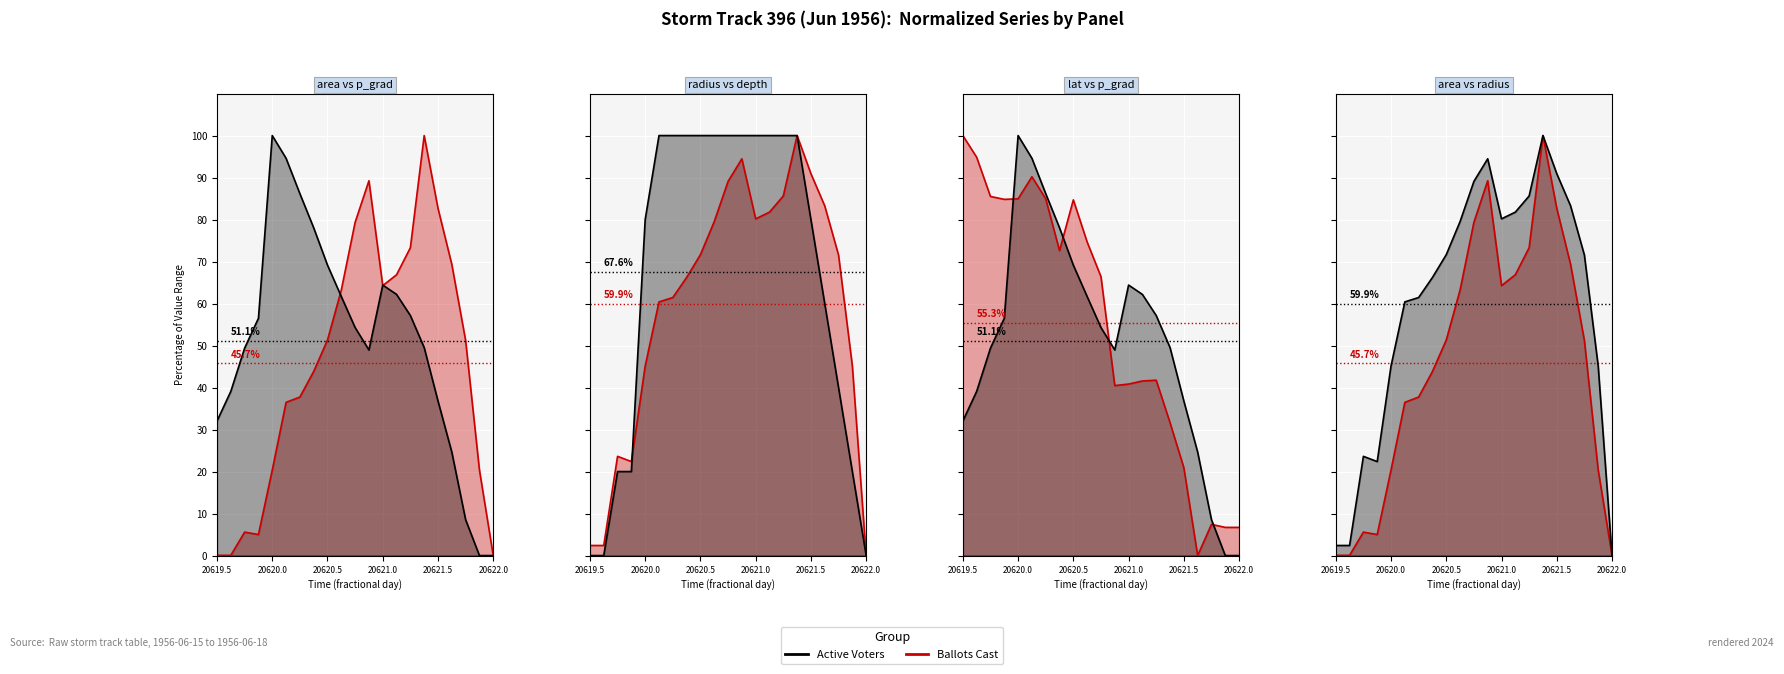

What is the label of the 21st point from the left?

20622.0